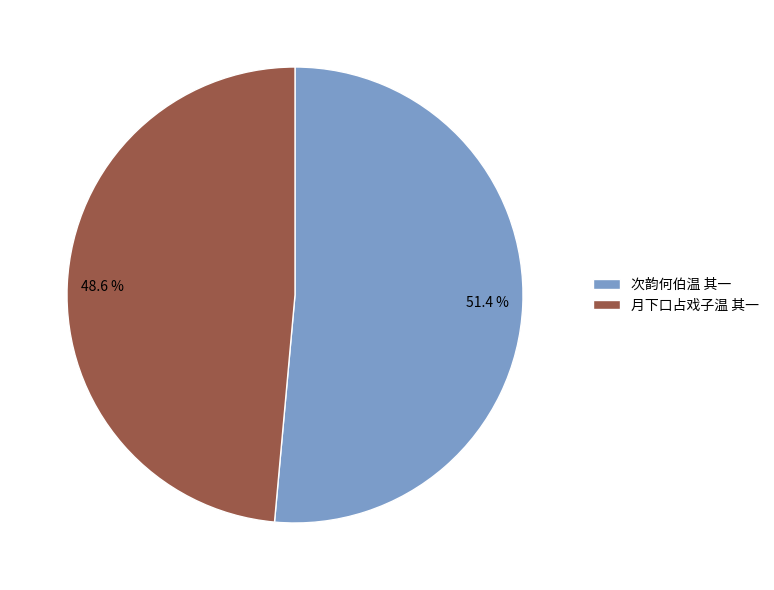

To the nearest percent, what is the difference between the largest and smallest slice percentages?

3%